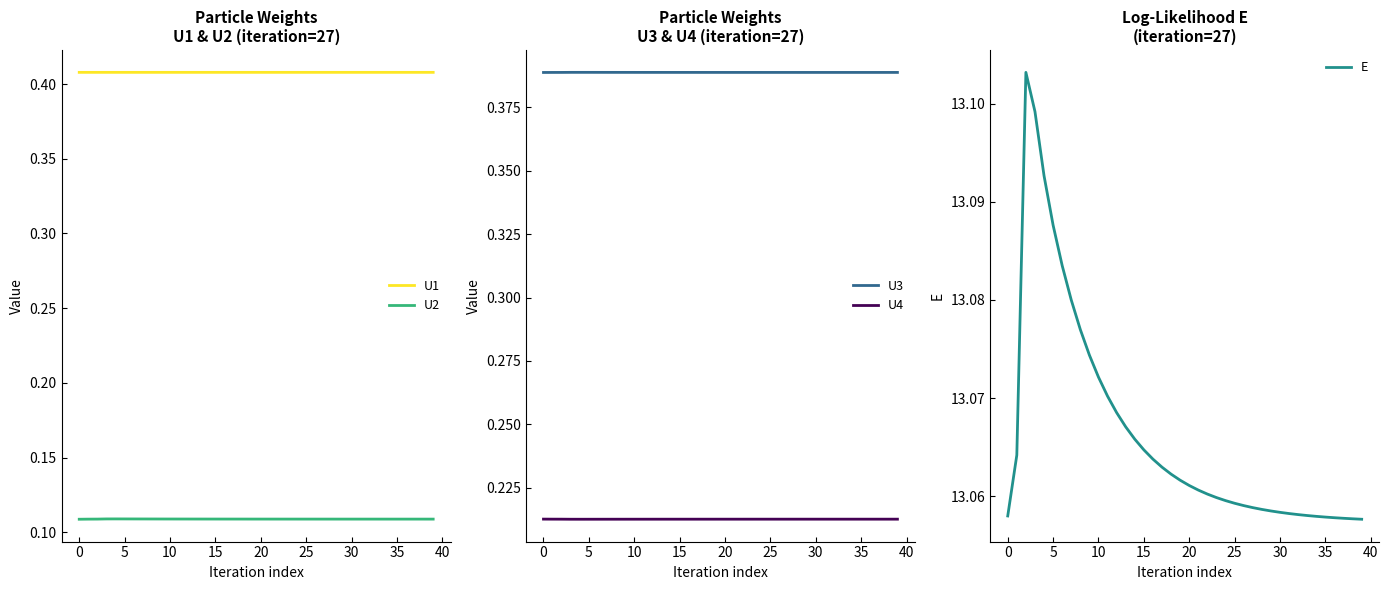

What are all the series names shown in the legend?

U1, U2, U3, U4, E